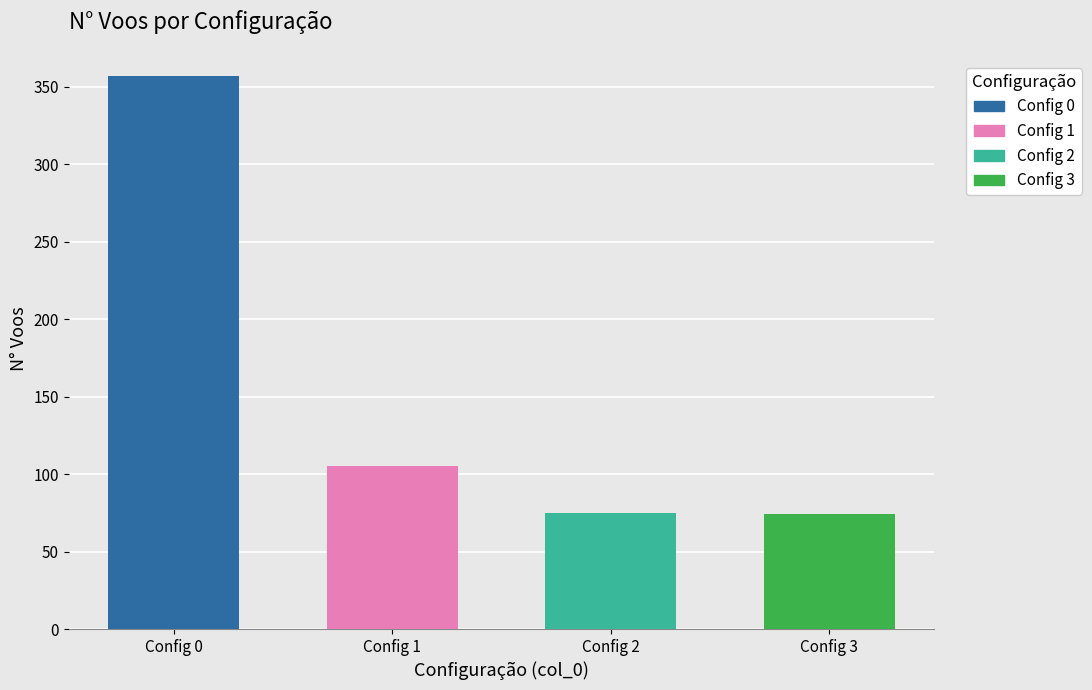

What is the value of the 1st bar from the left?

357